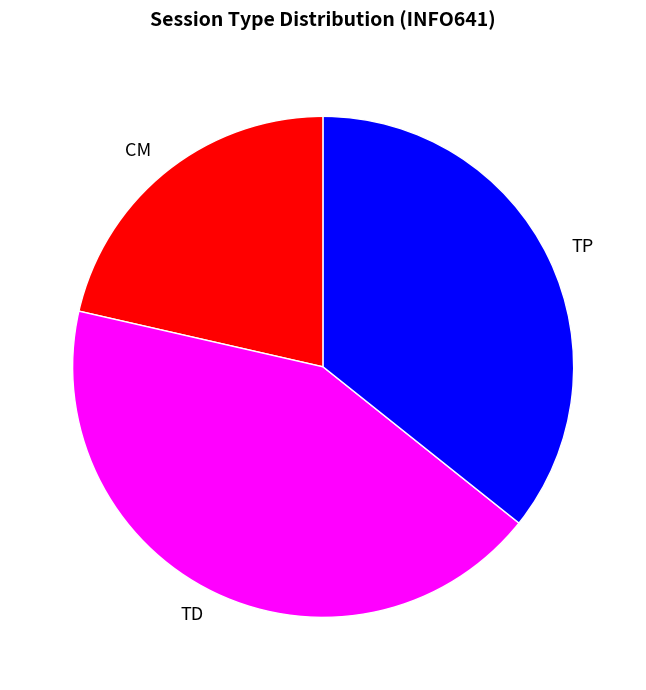

Is there a majority slice in this chart?

No